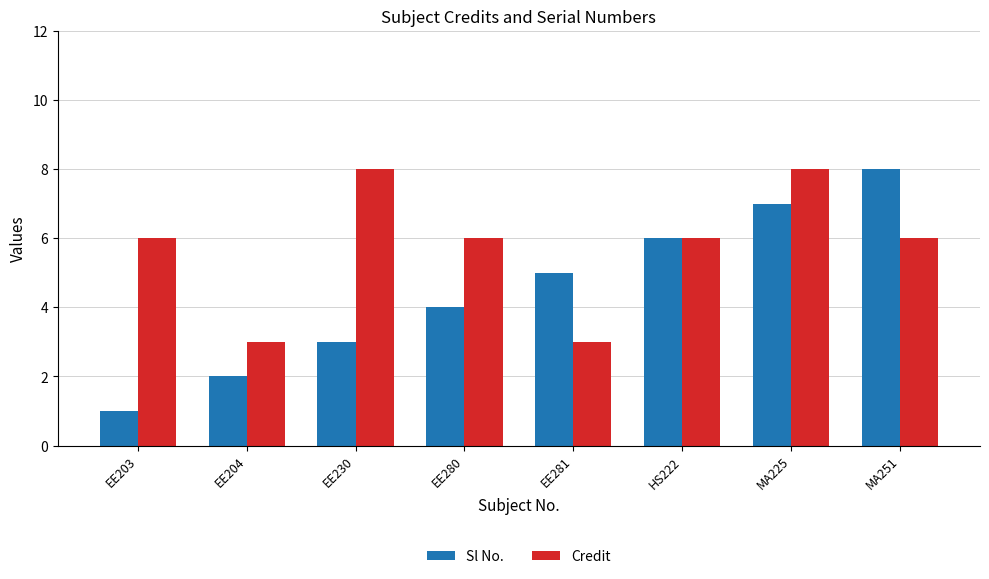

How many Credit values are between 6 and 8?

6